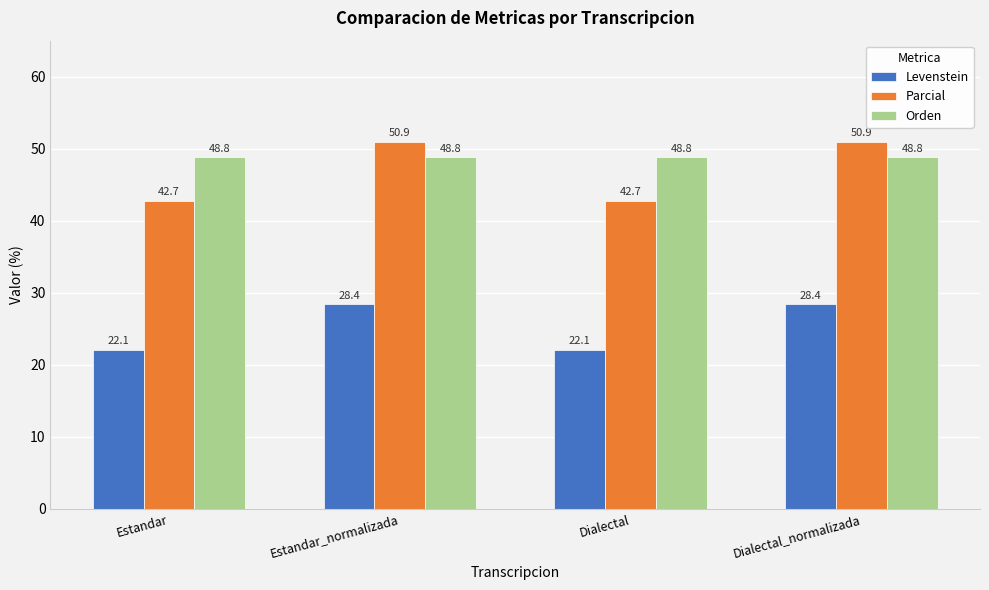

What is the sum of all Levenstein values?

100.9